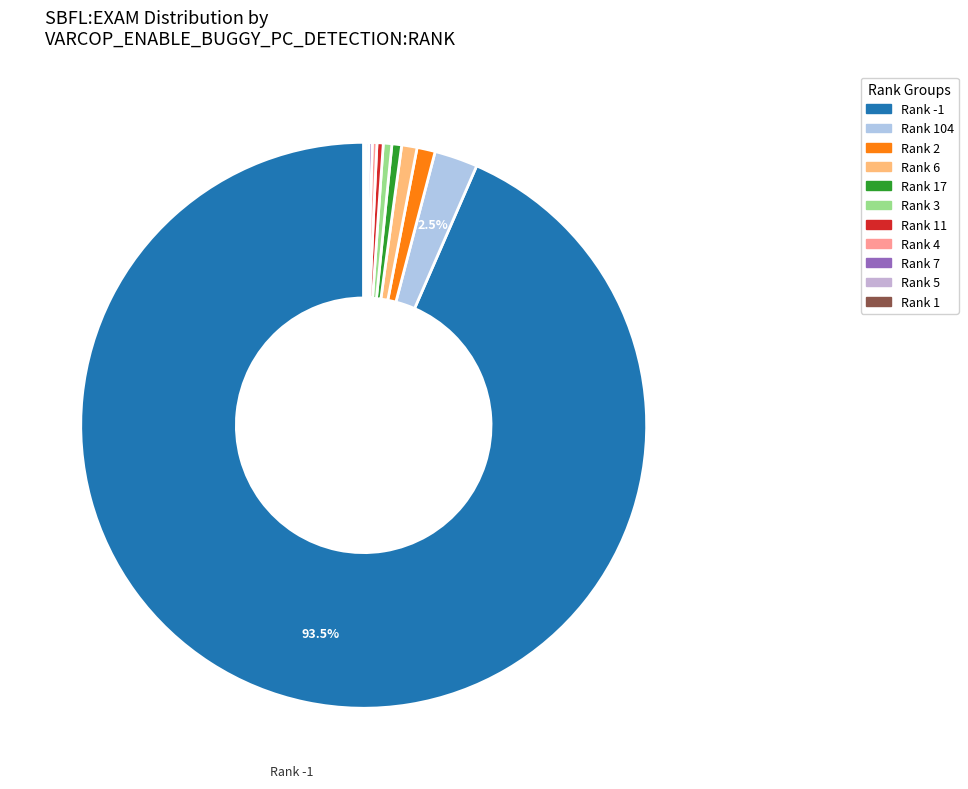

Does any single category account for the majority?

Yes